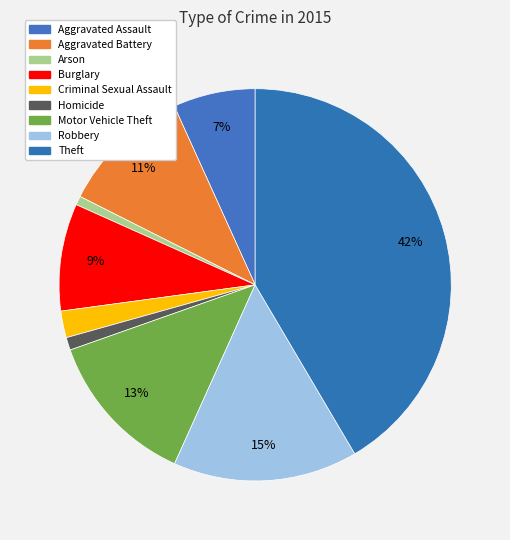

What percentage is the Homicide slice, to the nearest percent?

1%